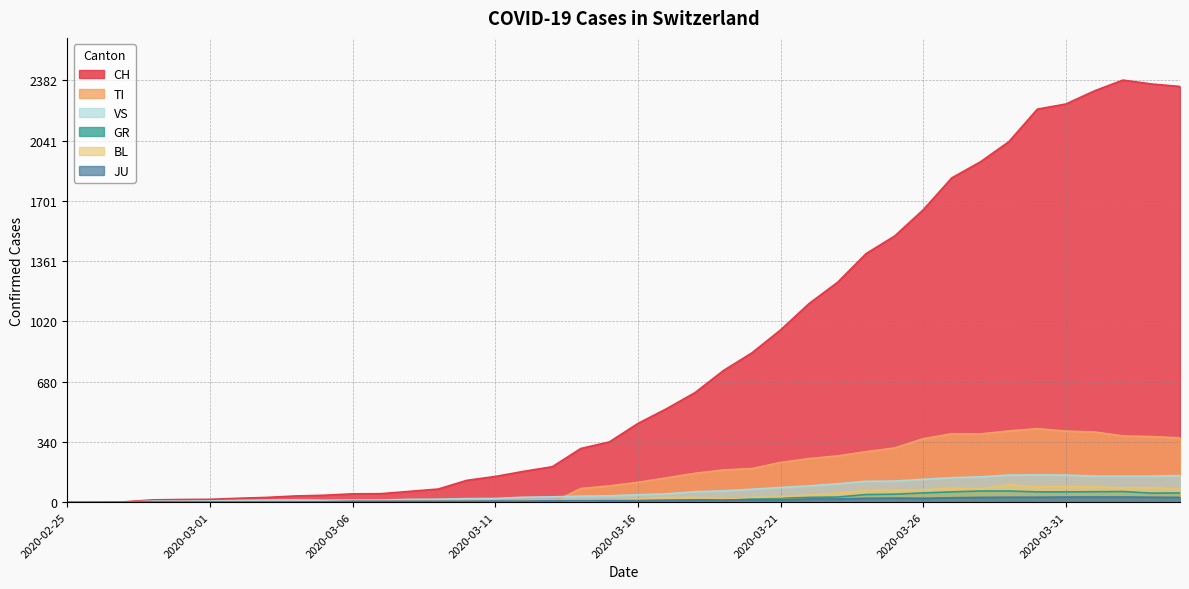

True or false: JU and BL intersect in this chart.

True